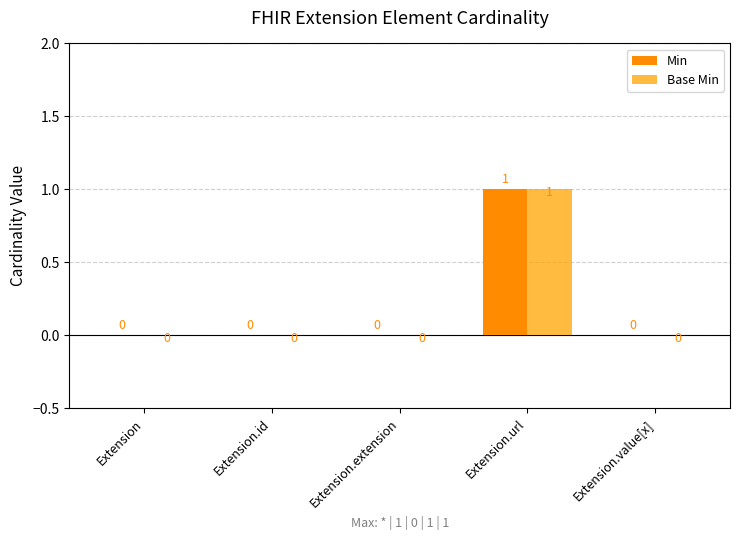

Which has a higher value, Extension.id or Extension.url?

Extension.url